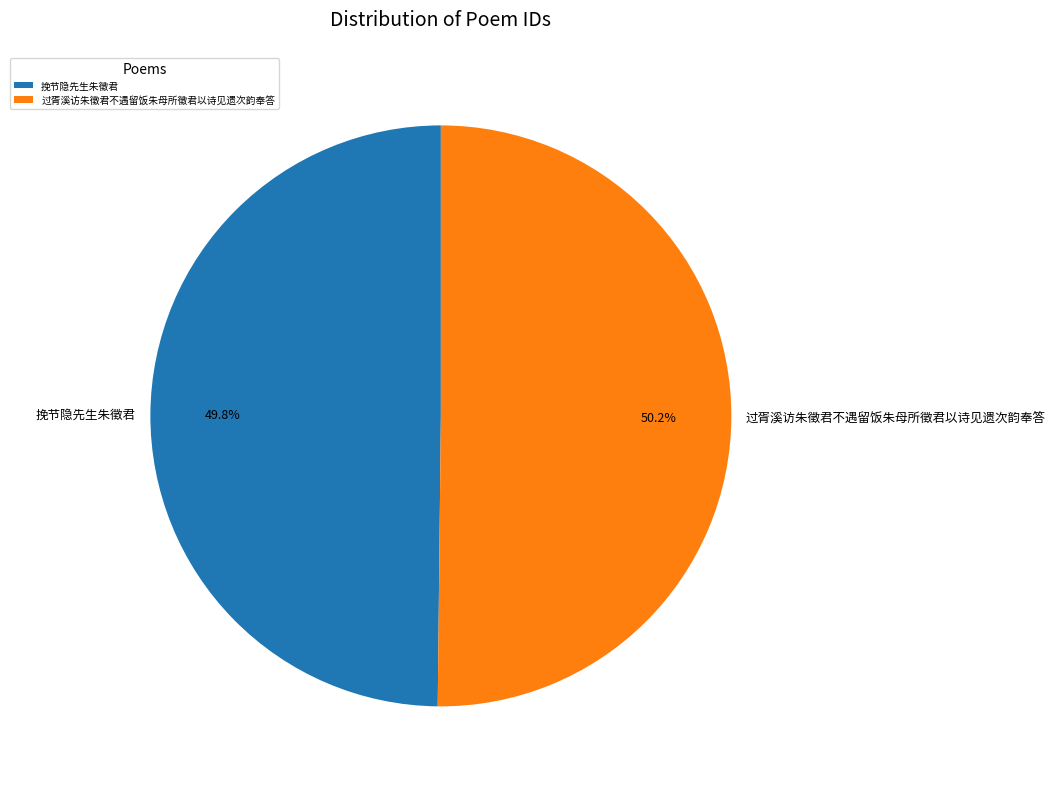

Does any single category account for the majority?

Yes